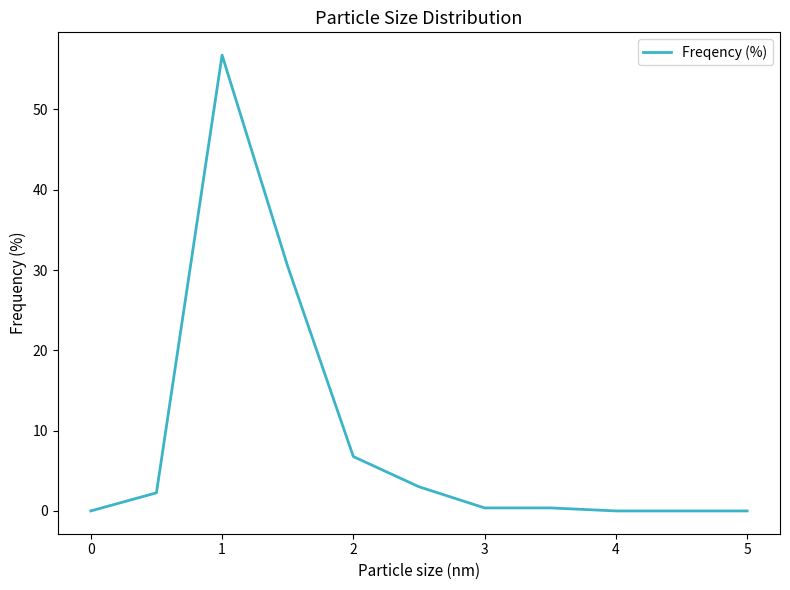

What is the maximum value shown in the chart?

56.8